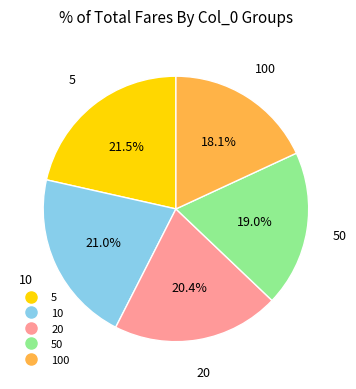

Is there any slice that represents more than half of the pie?

No